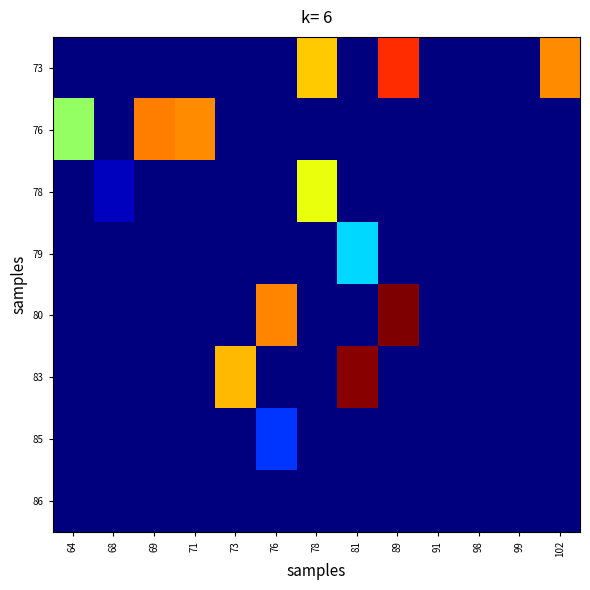

Reading left to right, extract all data points from this chart.

row_0: 64=0	68=0	69=0	71=0	73=0	76=0	78=834	81=0	89=1035	91=0	98=0	99=0	102=913
row_1: 64=636	68=0	69=931	71=914	73=0	76=0	78=0	81=0	89=0	91=0	98=0	99=0	102=0
row_2: 64=0	68=68	69=0	71=0	73=0	76=0	78=762	81=0	89=0	91=0	98=0	99=0	102=0
row_3: 64=0	68=0	69=0	71=0	73=0	76=0	78=0	81=406	89=0	91=0	98=0	99=0	102=0
row_4: 64=0	68=0	69=0	71=0	73=0	76=919	78=0	81=0	89=1200	91=0	98=0	99=0	102=0
row_5: 64=0	68=0	69=0	71=0	73=857	76=0	78=0	81=1186	89=0	91=0	98=0	99=0	102=0
row_6: 64=0	68=0	69=0	71=0	73=0	76=211	78=0	81=0	89=0	91=0	98=0	99=0	102=0
row_7: 64=0	68=0	69=0	71=0	73=0	76=0	78=0	81=0	89=0	91=0	98=0	99=0	102=0